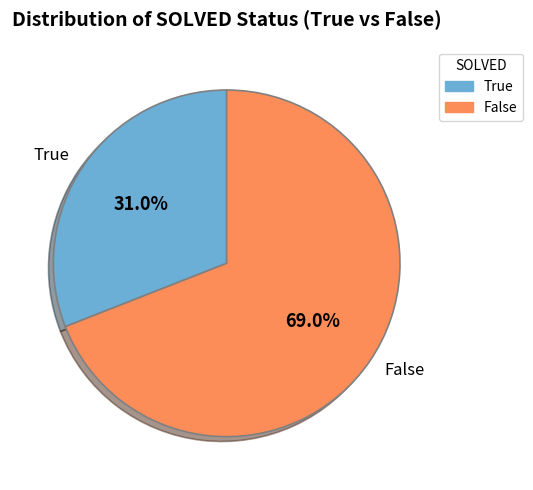

Which slice is the largest?

False